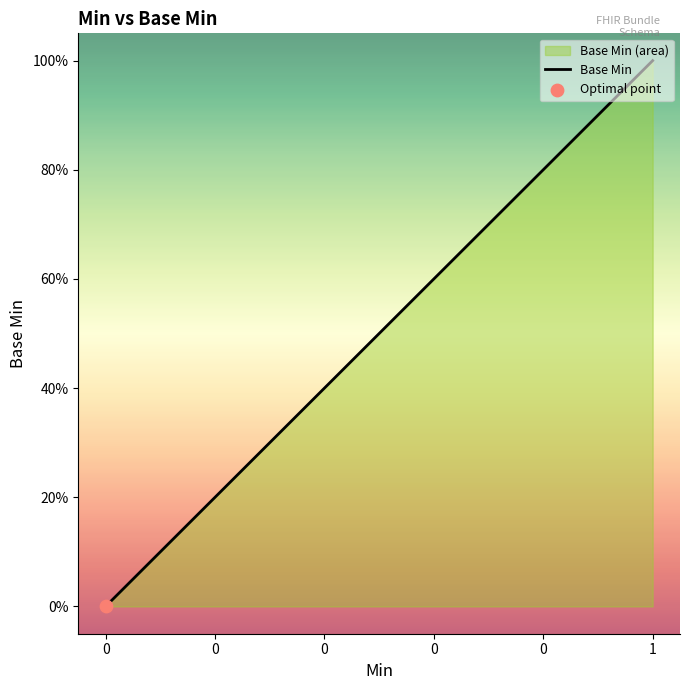

What is the change in value from 0 to 1?

+1